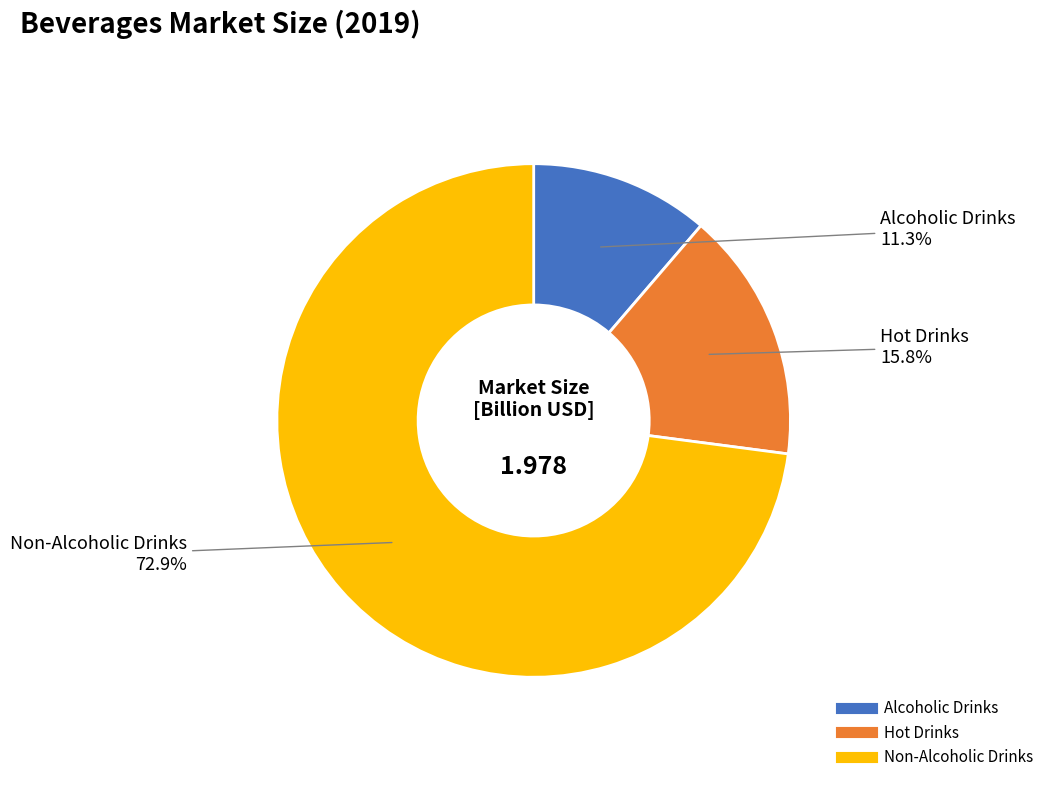

Is there a majority slice in this chart?

Yes